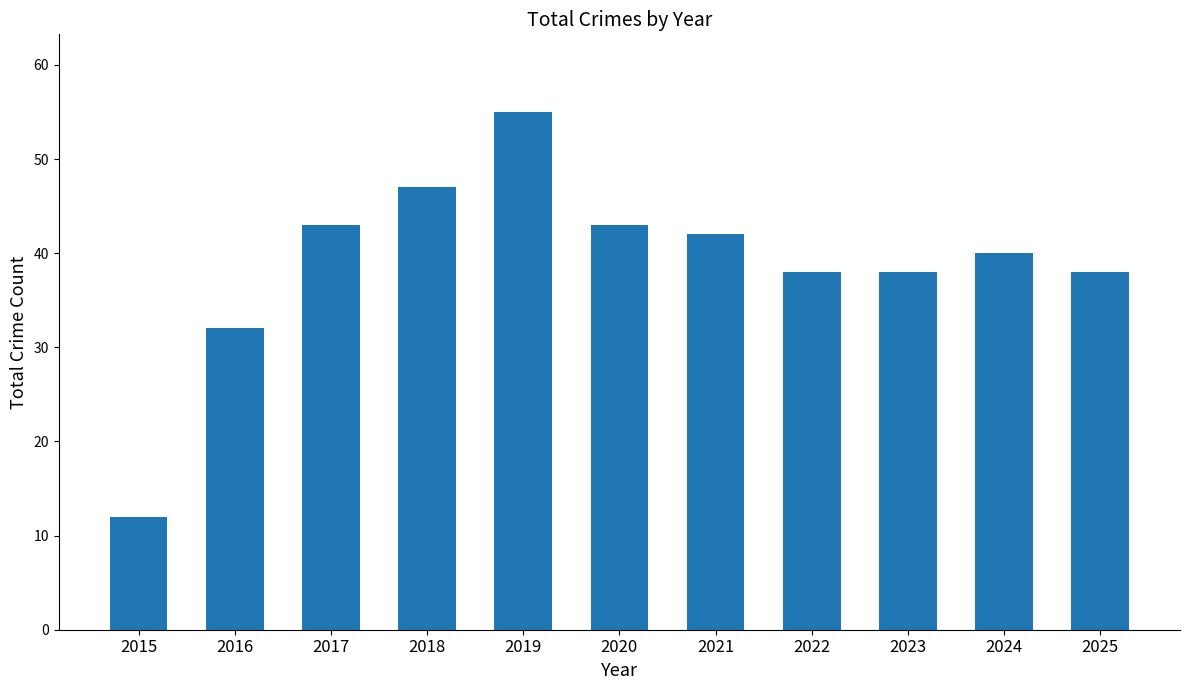

Where does the data first go above 40?

2017